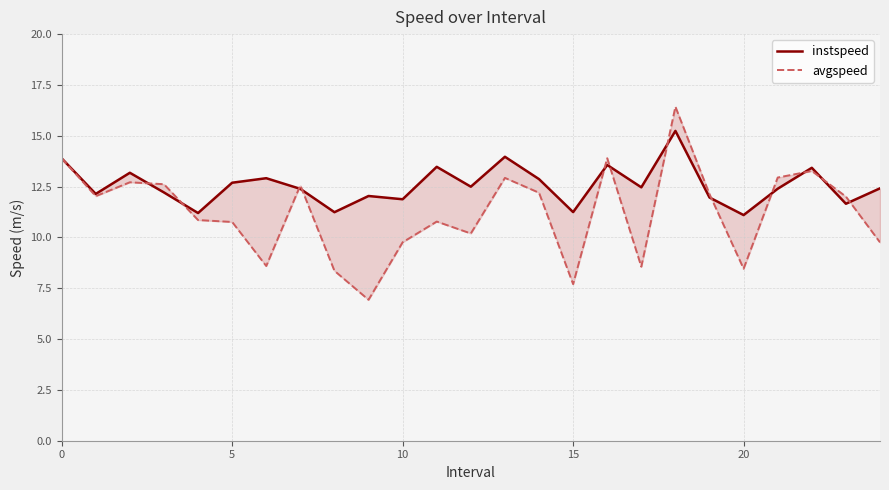

After their last crossing, which series has the higher values: avgspeed or instspeed?

instspeed